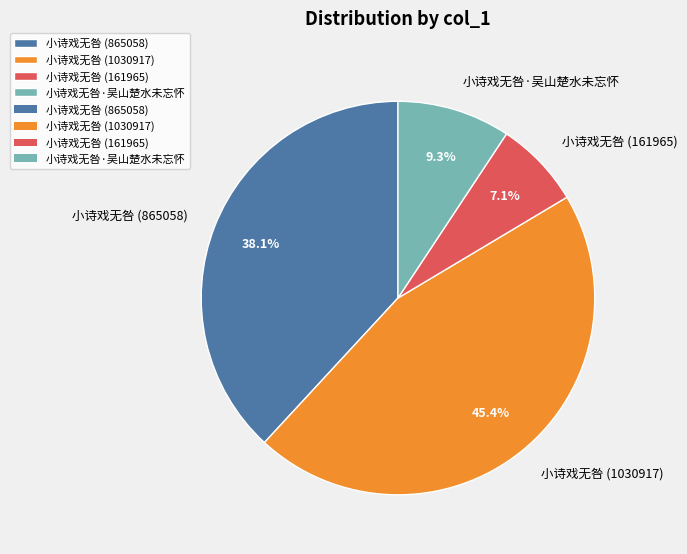

Which has a higher value, 小诗戏无咎·吴山楚水未忘怀 or 小诗戏无咎 (865058)?

小诗戏无咎 (865058)